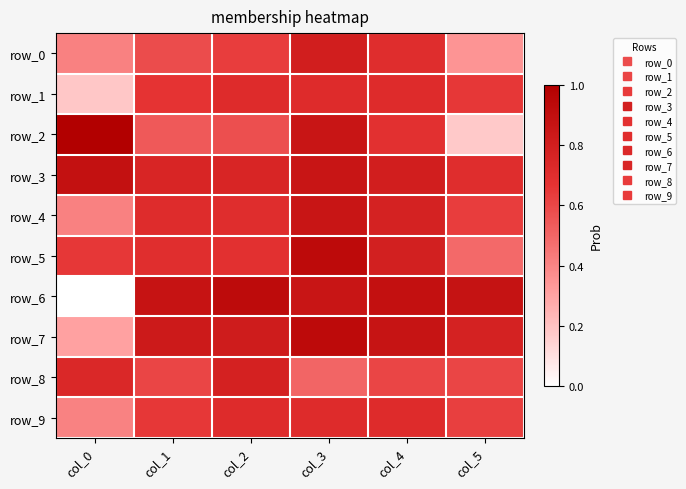

What value does the row_3 series have at col_1?

0.8